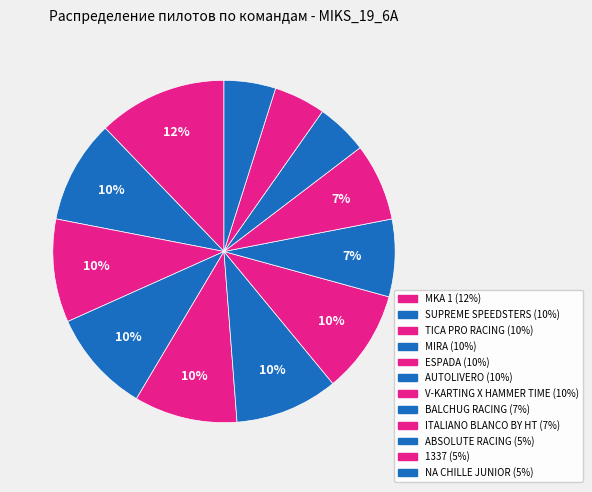

To the nearest percent, what percentage of the pie is ABSOLUTE RACING?

5%